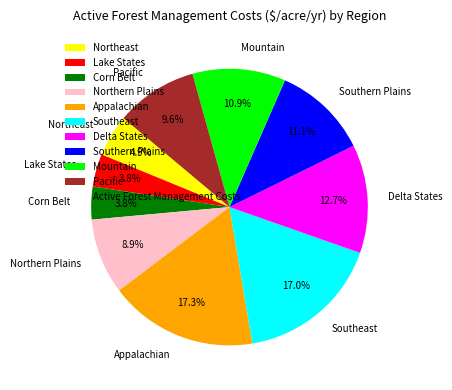

Is there any slice that represents more than half of the pie?

No